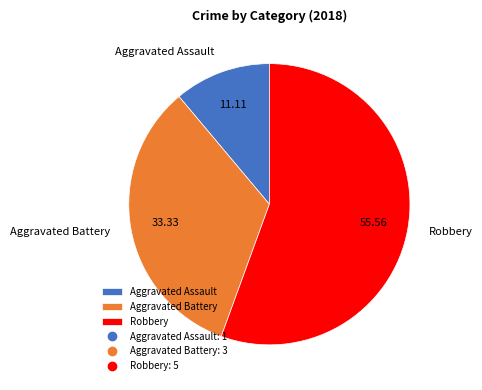

What is the smallest slice in the pie chart?

Aggravated Assault